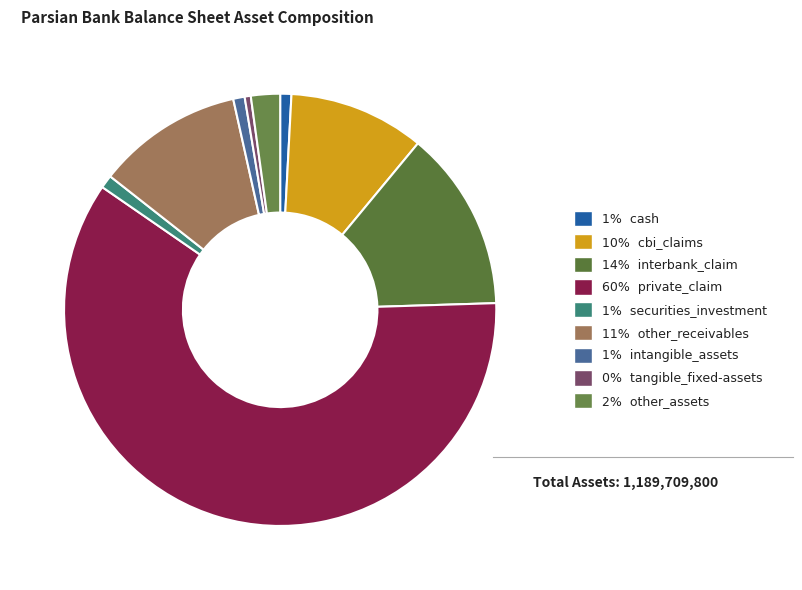

Does any single category account for the majority?

Yes